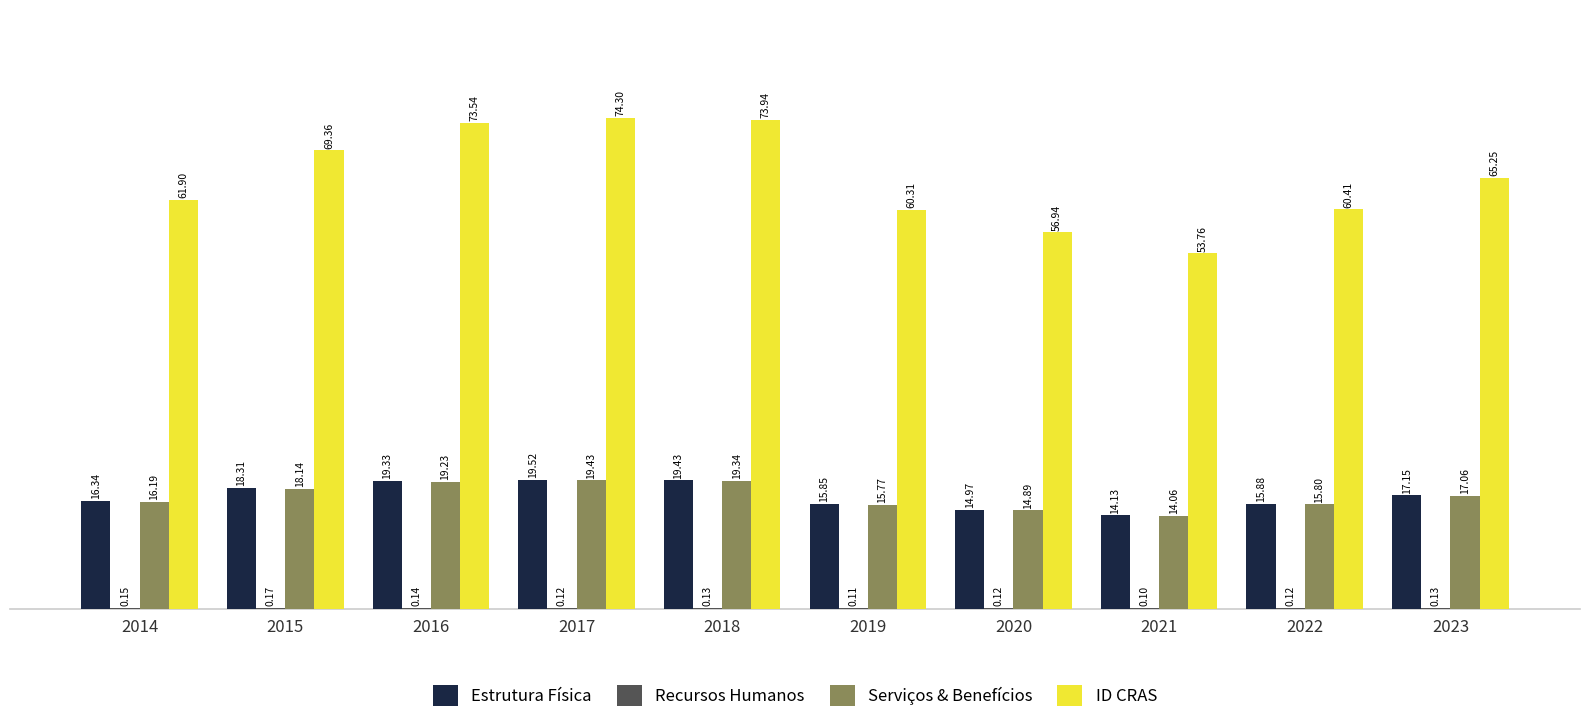

Count the number of categories in the chart.

10